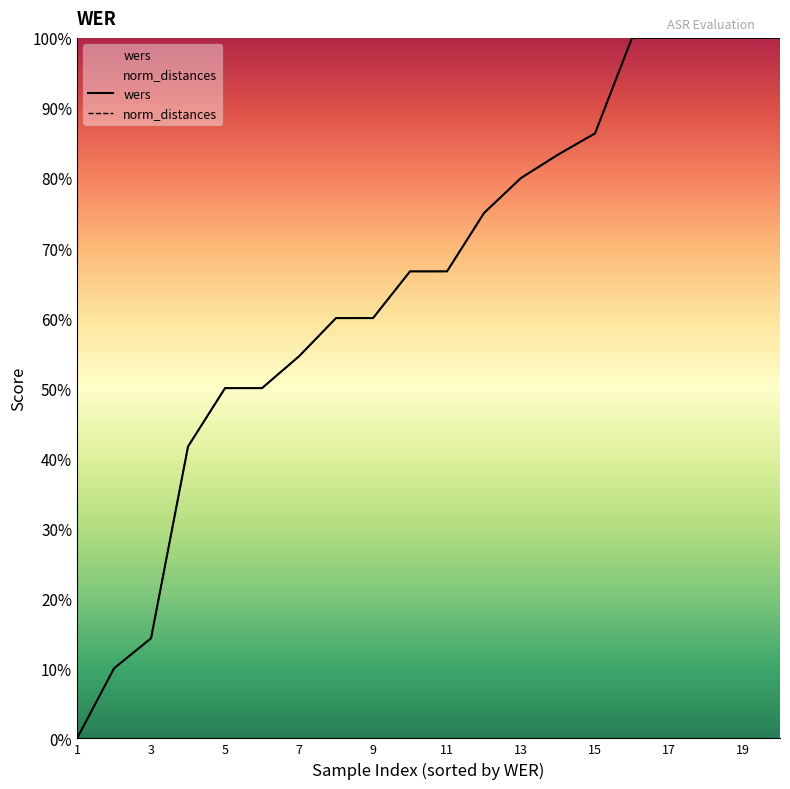

Which series changed the most between 1 and 11?

wers